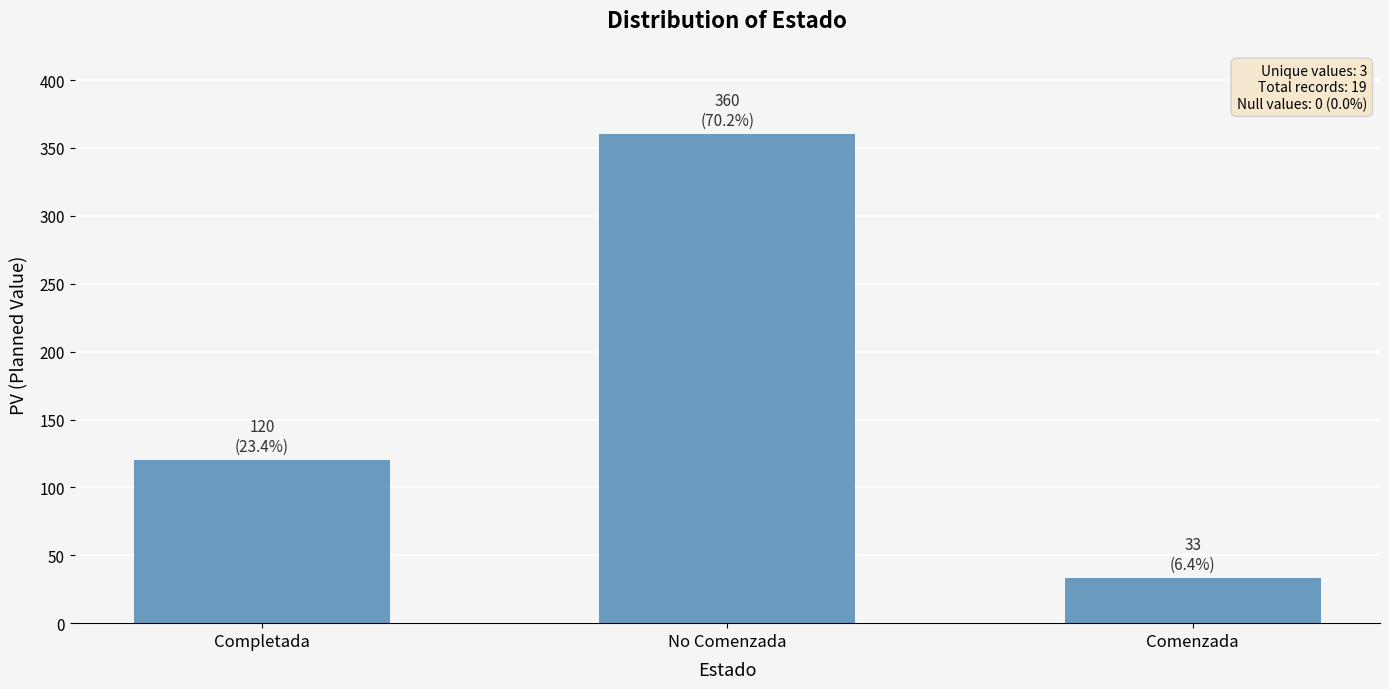

The value at Completada is 206. True or false?

False